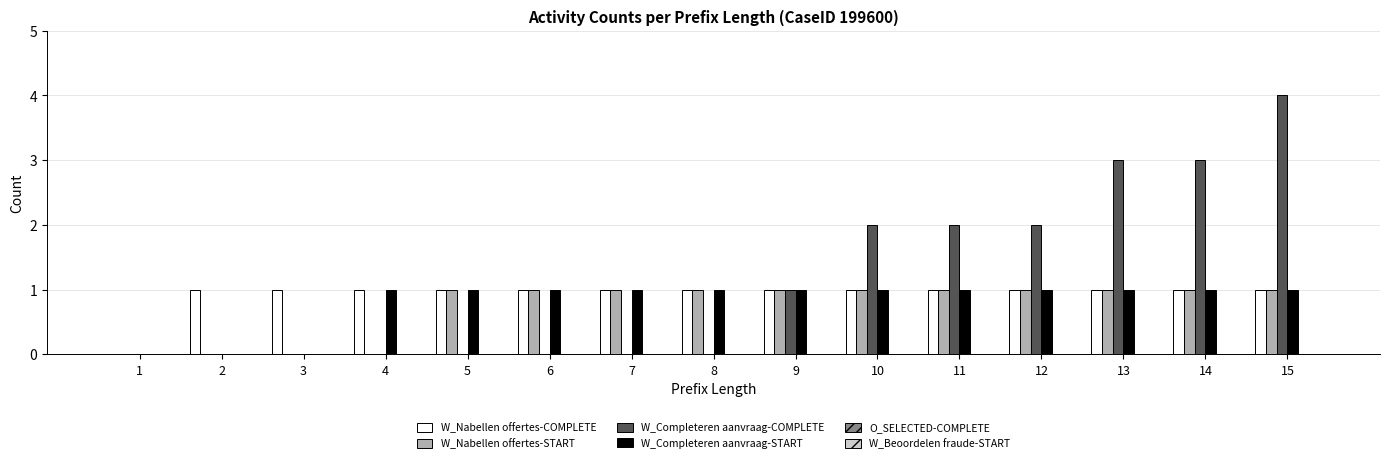

What is the sum of all W_Completeren aanvraag-COMPLETE values?

17